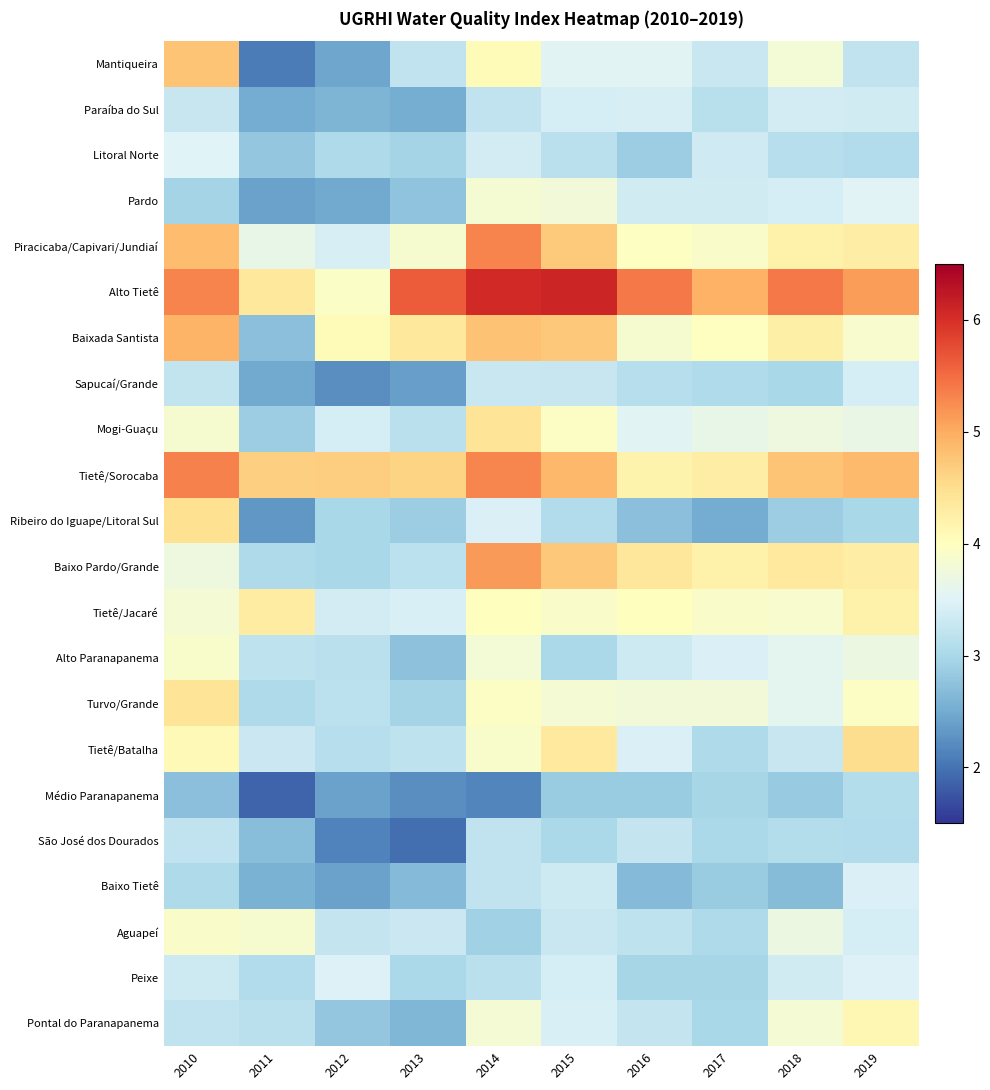

At 2018, list the series in order from largest to smallest.

Alto Tietê, Tietê/Sorocaba, Baixo Pardo/Grande, Baixada Santista, Piracicaba/Capivari/Jundiaí, Tietê/Jacaré, Pontal do Paranapanema, Mantiqueira, Mogi-Guaçu, Aguapeí, Turvo/Grande, Alto Paranapanema, Pardo, Paraíba do Sul, Peixe, Tietê/Batalha, Litoral Norte, São José dos Dourados, Sapucaí/Grande, Ribeiro do Iguape/Litoral Sul, Médio Paranapanema, Baixo Tietê